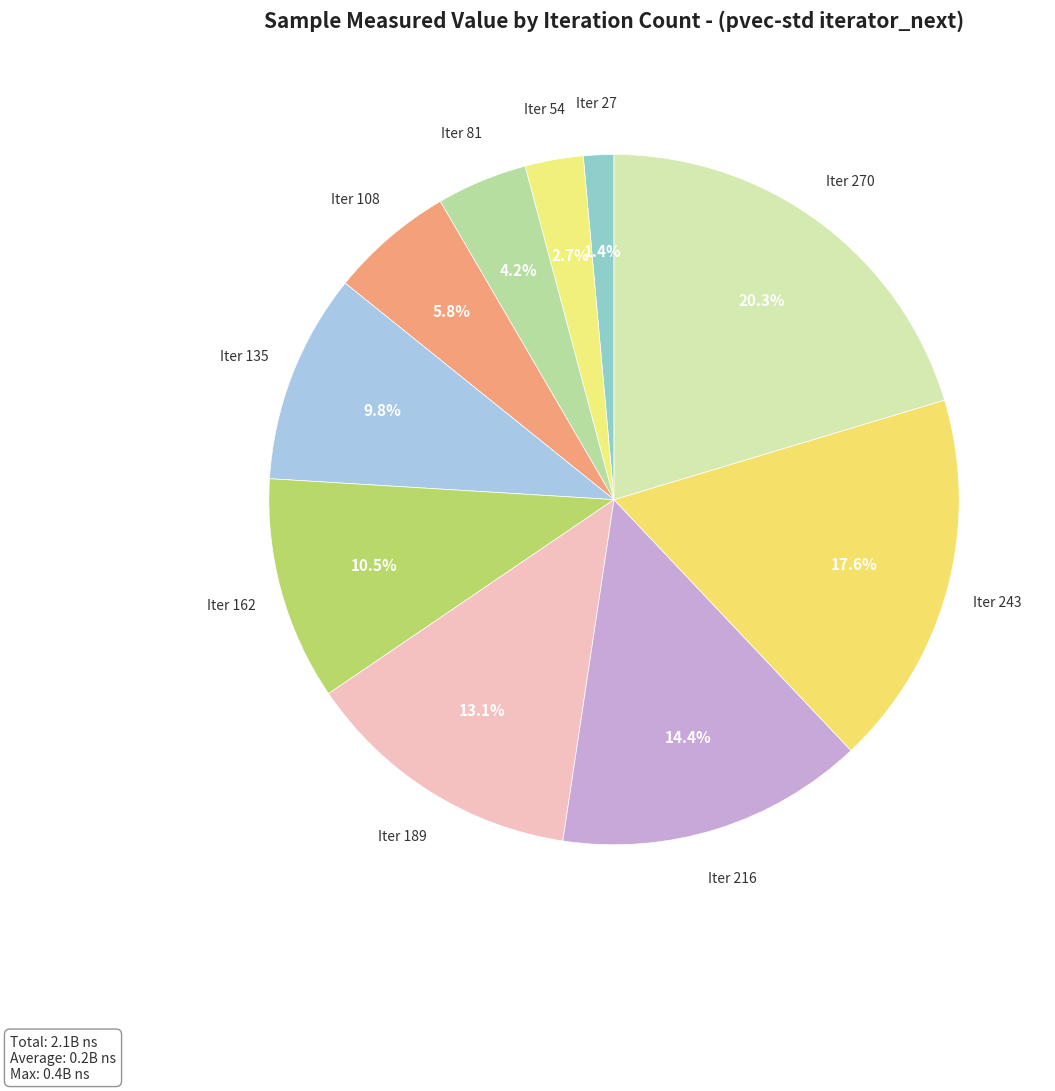

How many slices are in this pie chart?

10